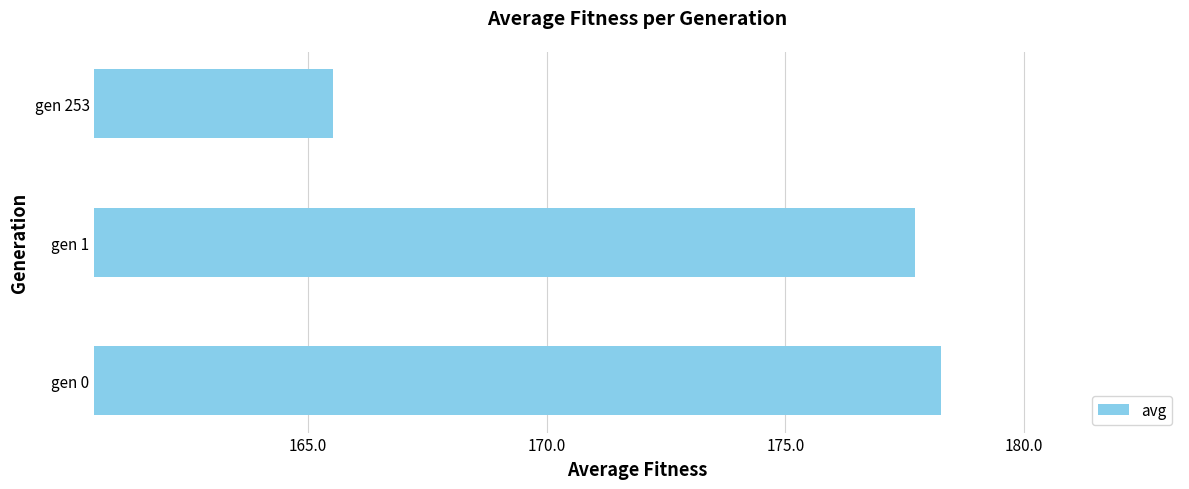

What is the smallest value displayed?

165.5